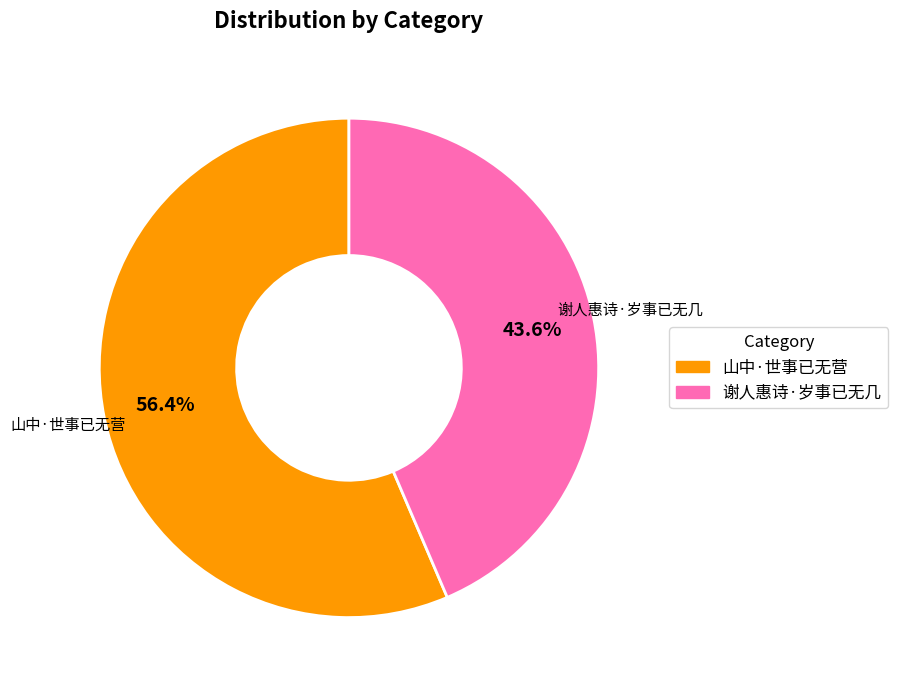

What portion of the pie excludes 山中·世事已无营?

43.6%